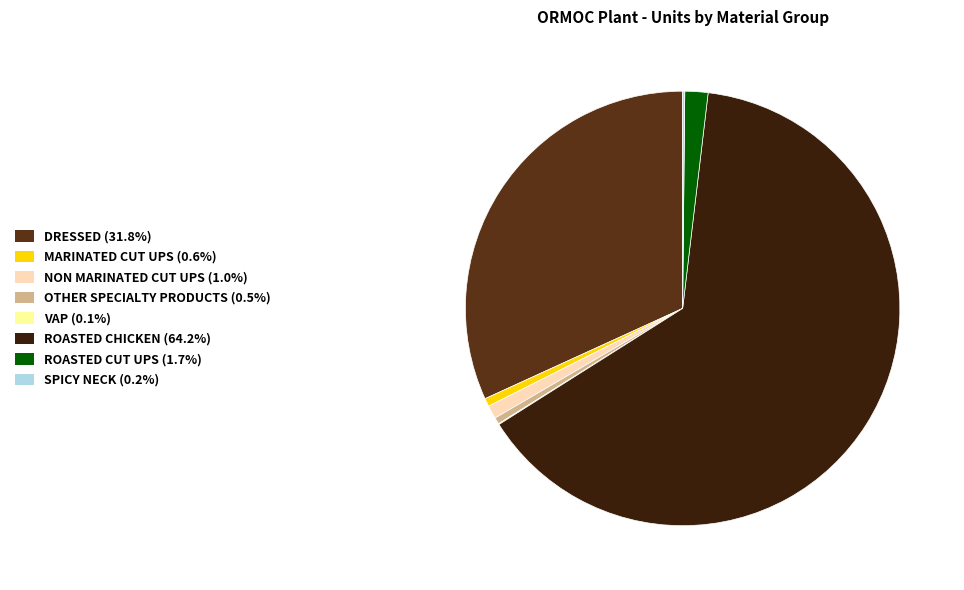

Does NON MARINATED CUT UPS (1.0%) represent more than half of the total?

No